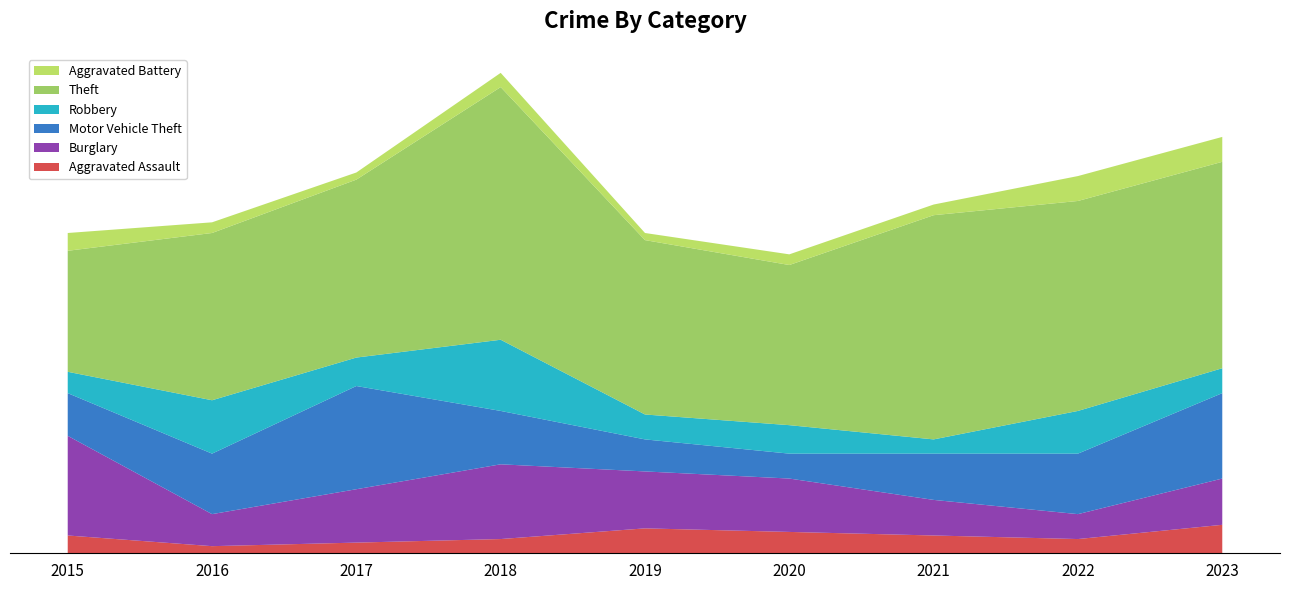

Reading left to right, list all the values displayed in this chart.

Aggravated Assault: 5	2	3	4	7	6	5	4	8
Burglary: 28	9	15	21	16	15	10	7	13
Motor Vehicle Theft: 12	17	29	15	9	7	13	17	24
Robbery: 6	15	8	20	7	8	4	12	7
Theft: 34	47	50	71	49	45	63	59	58
Aggravated Battery: 5	3	2	4	2	3	3	7	7